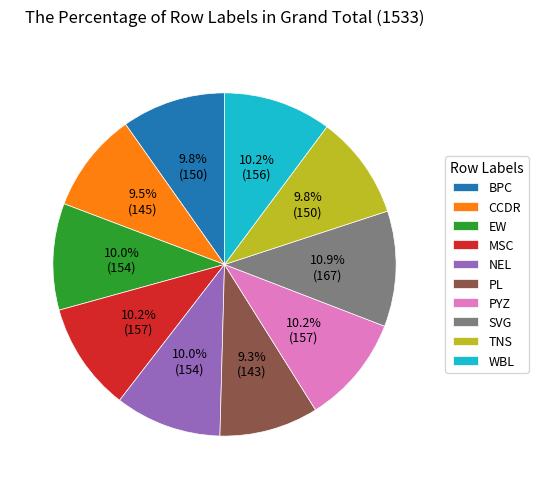

To the nearest percent, what is the difference between the largest and smallest slice percentages?

2%